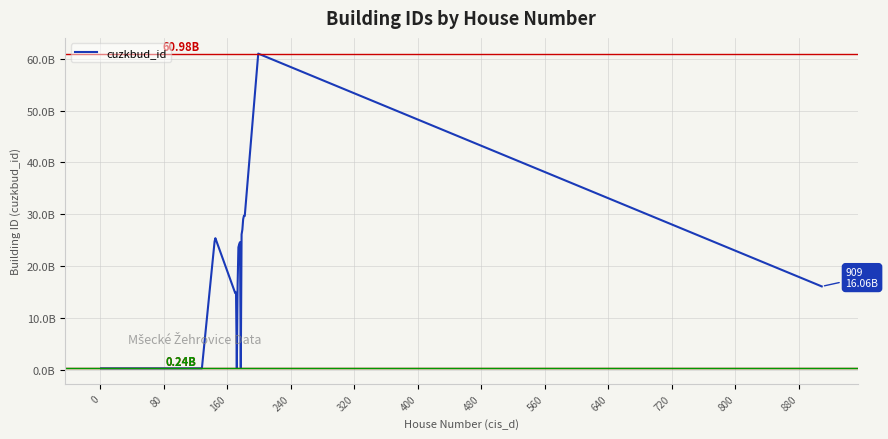

What is the maximum value shown in the chart?

60984504010